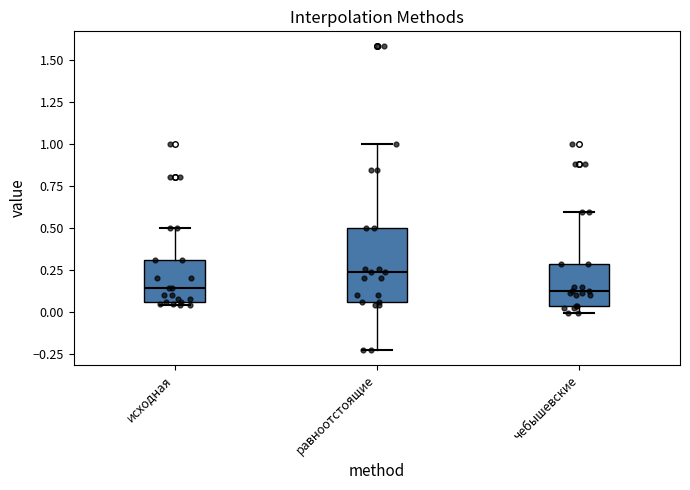

Where is the upper edge of the box for равноотстоящие on the y-axis? The values are not printed on the chart, so give them approximately, as read against the axis.

0.50